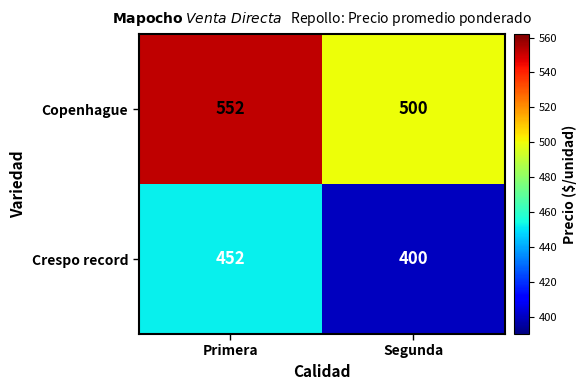

What is the approximate value of Copenhague at Segunda?

500